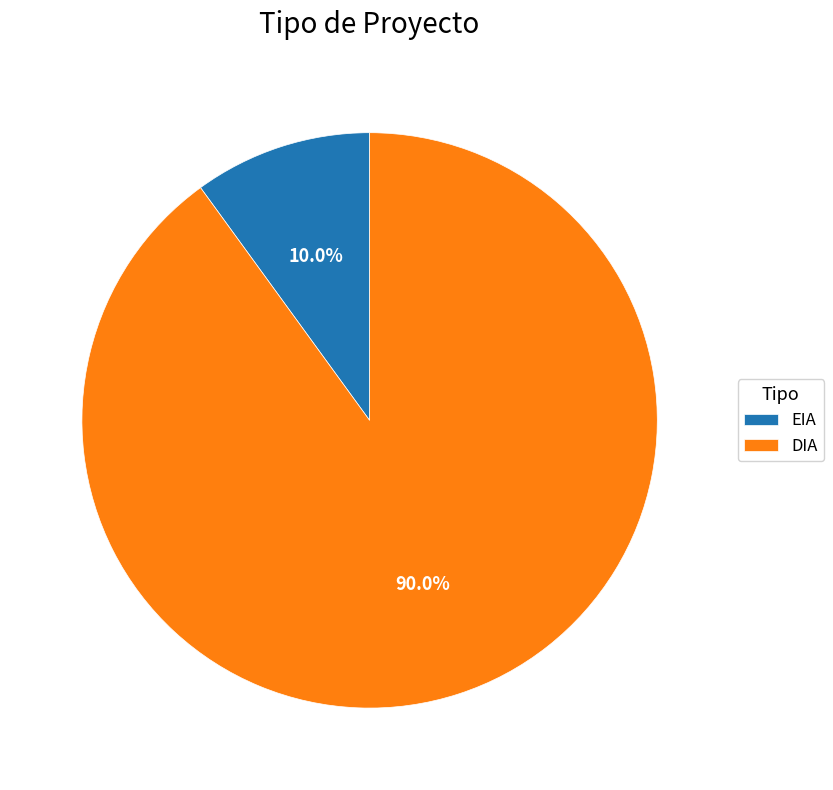

What percentage do DIA and EIA together represent?

100.0%